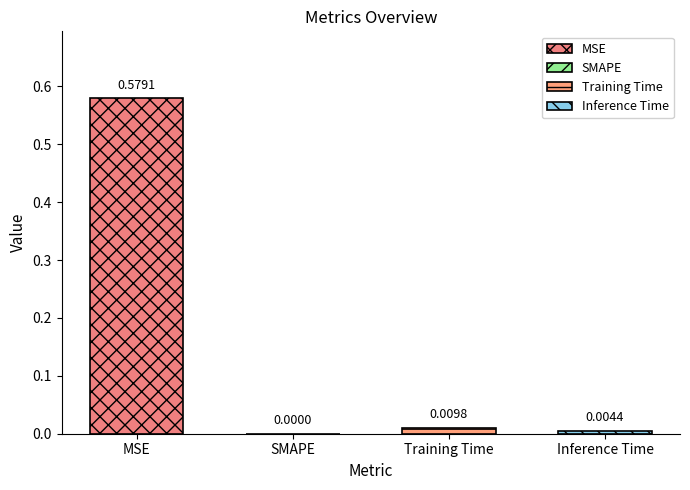

What is the maximum value shown in the chart?

0.6